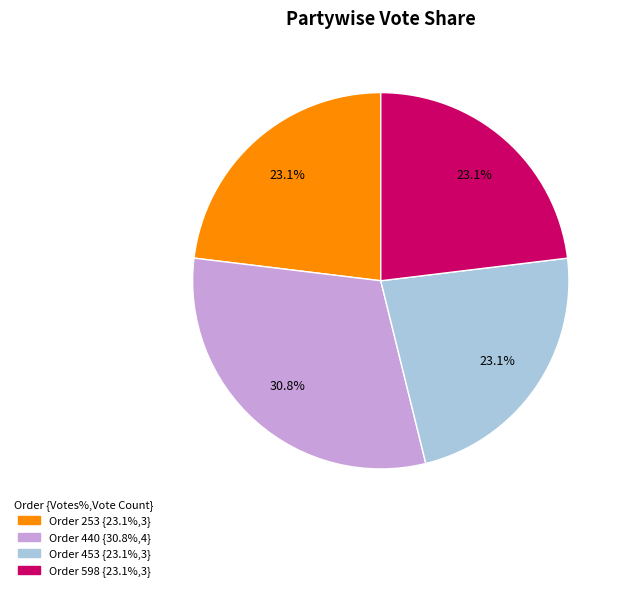

Is there any slice that represents more than half of the pie?

No